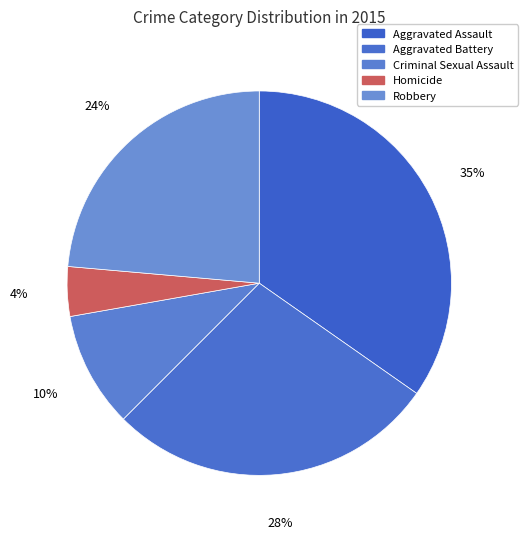

Combined, do Aggravated Assault and Robbery account for over 50%?

Yes